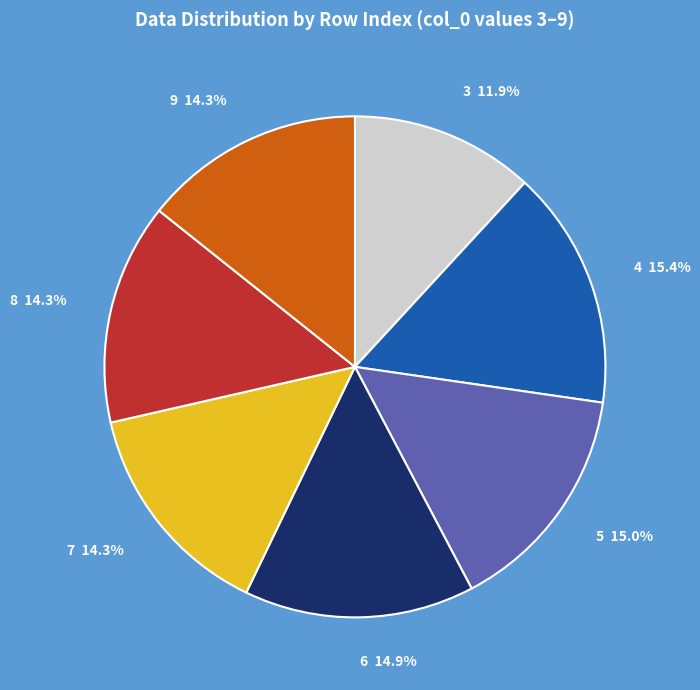

What is the total percentage of 4 15.4% and 3 11.9%?

27.3%